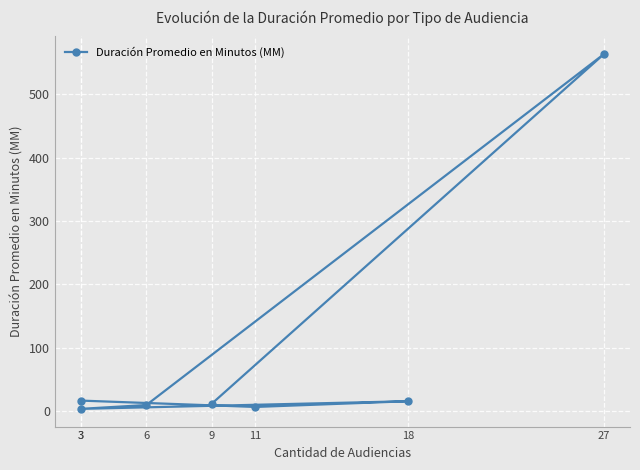

What is the value of the 4th point from the left?

17